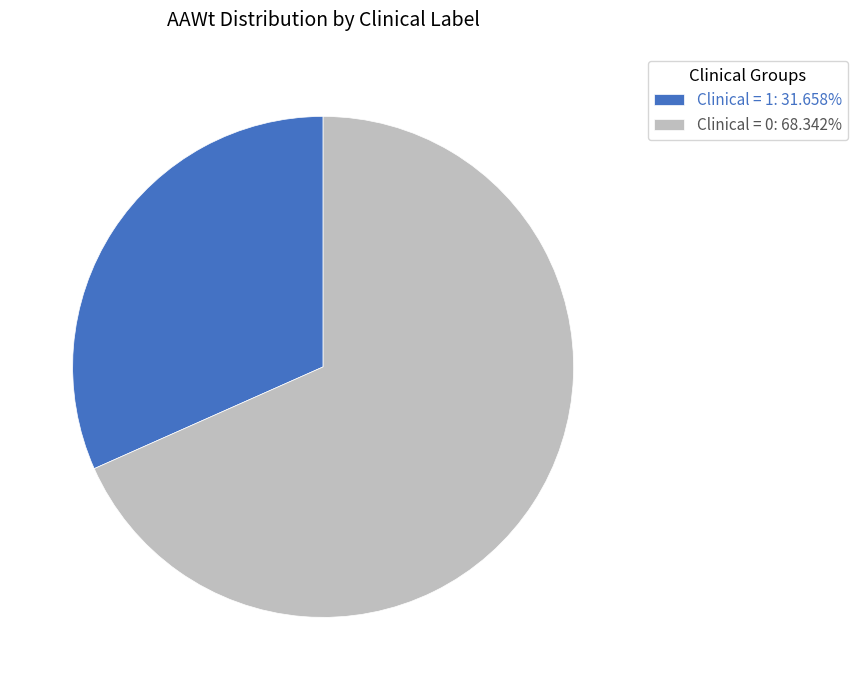

Count the number of slices in the pie.

2